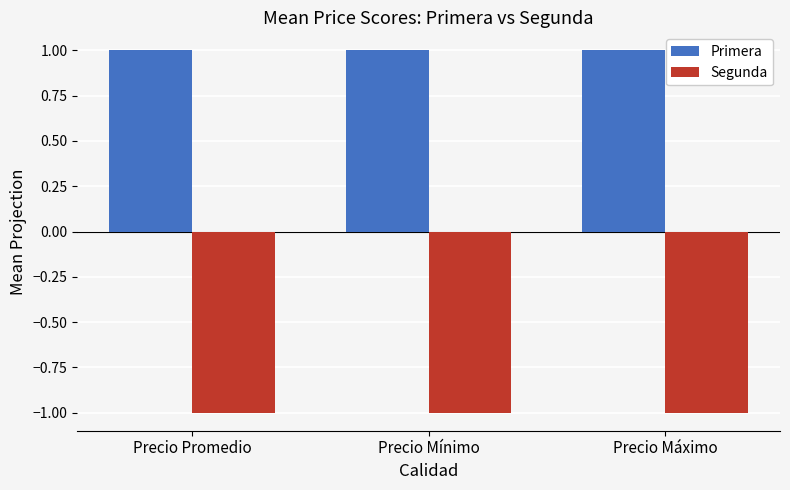

What is the label of the 2nd bar from the left?

Precio Mínimo